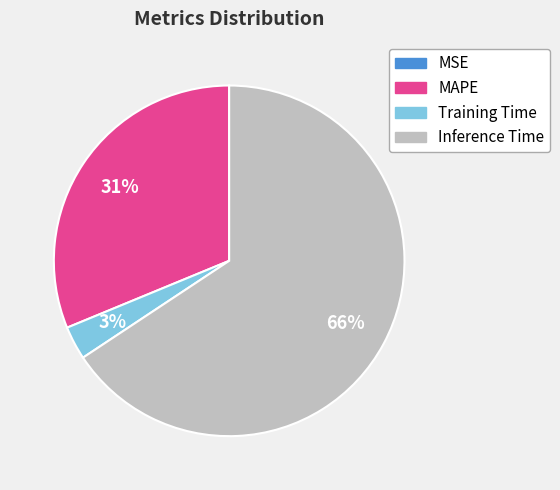

Is Inference Time the majority of the pie?

Yes